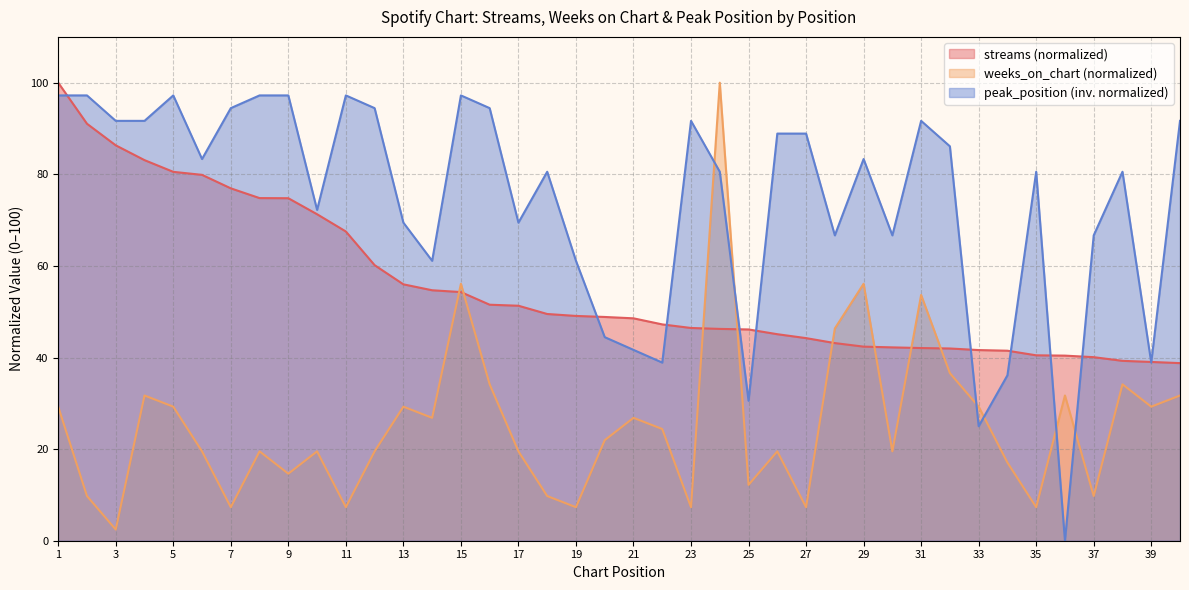

At which category is the sum across all series the highest?

24